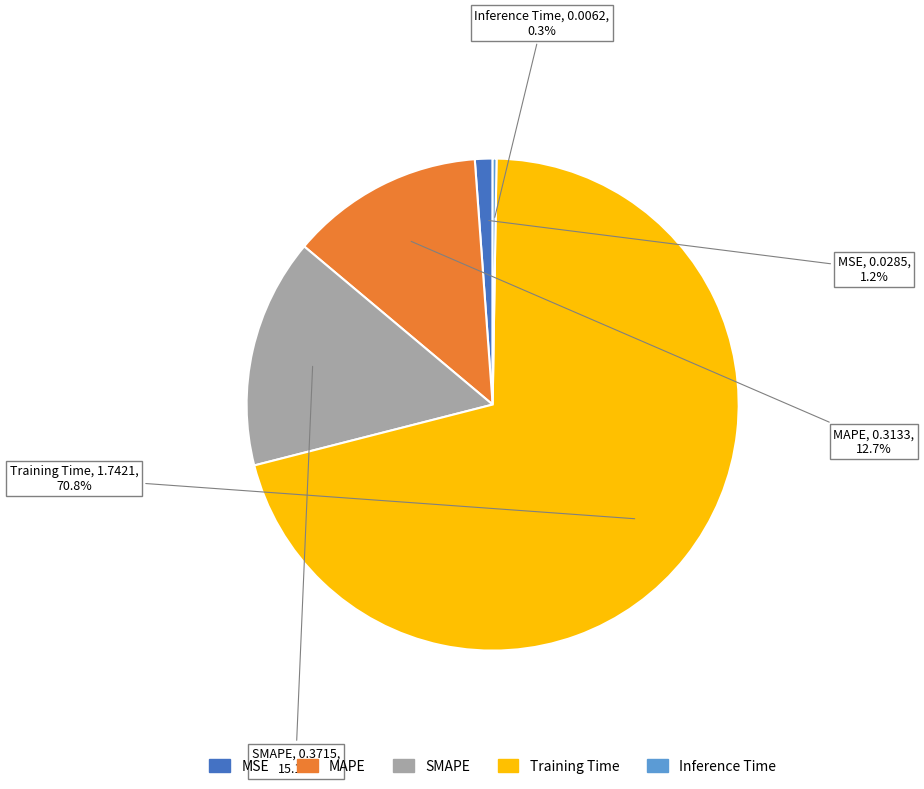

The Training Time slice represents 71% of the pie. True or false?

True